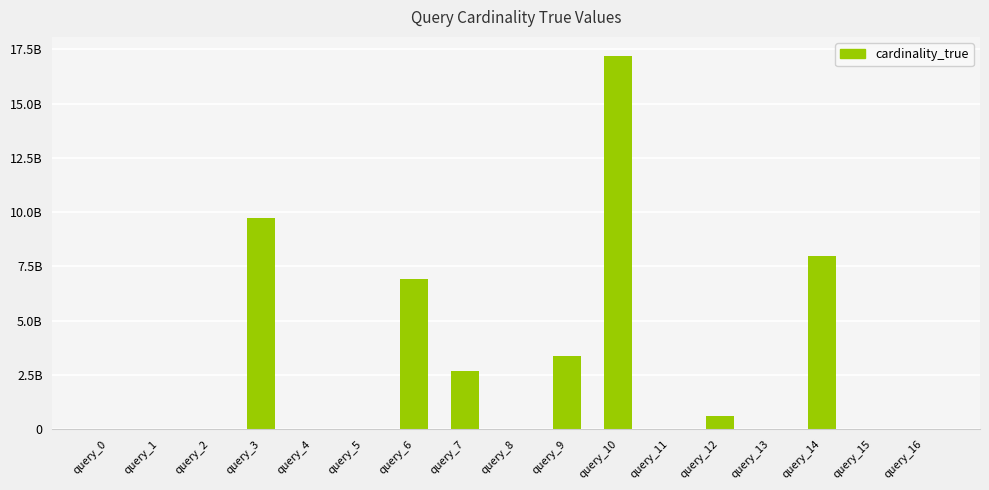

Reading left to right, what are all the values shown in this chart?

5030235	90003	11	9711831379	27378	12033433	6901212690	2675867885	41554	3350499434	17212051539	455	600741041	2457	7983415300	2877	4495017